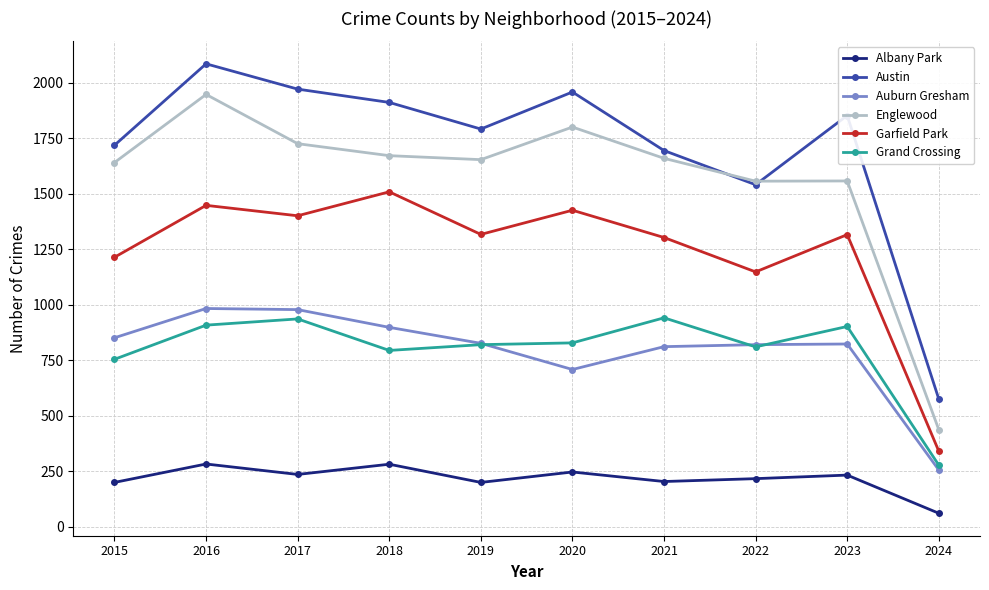

Does the chart display data point markers on the line(s)?

Yes